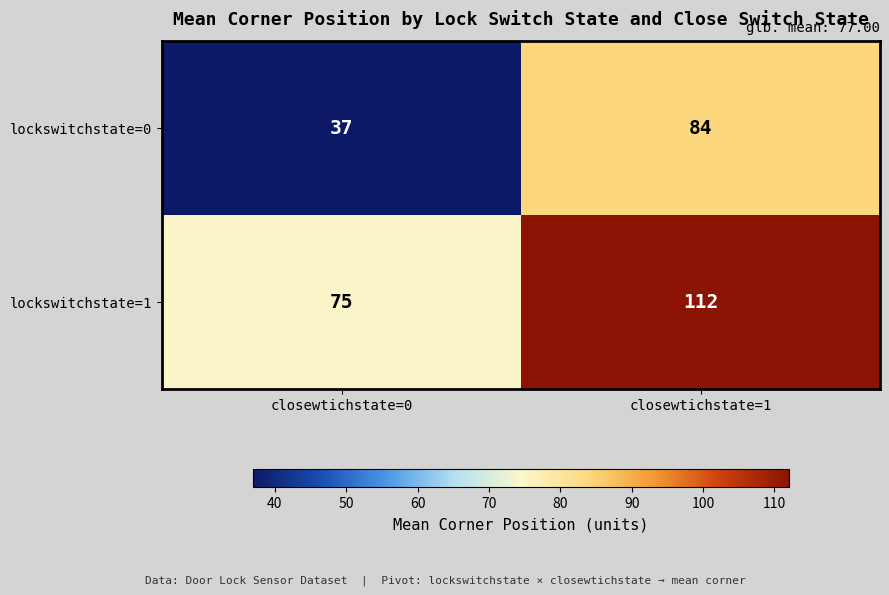

At closewtichstate=0, list the series in order from smallest to largest.

lockswitchstate=0, lockswitchstate=1